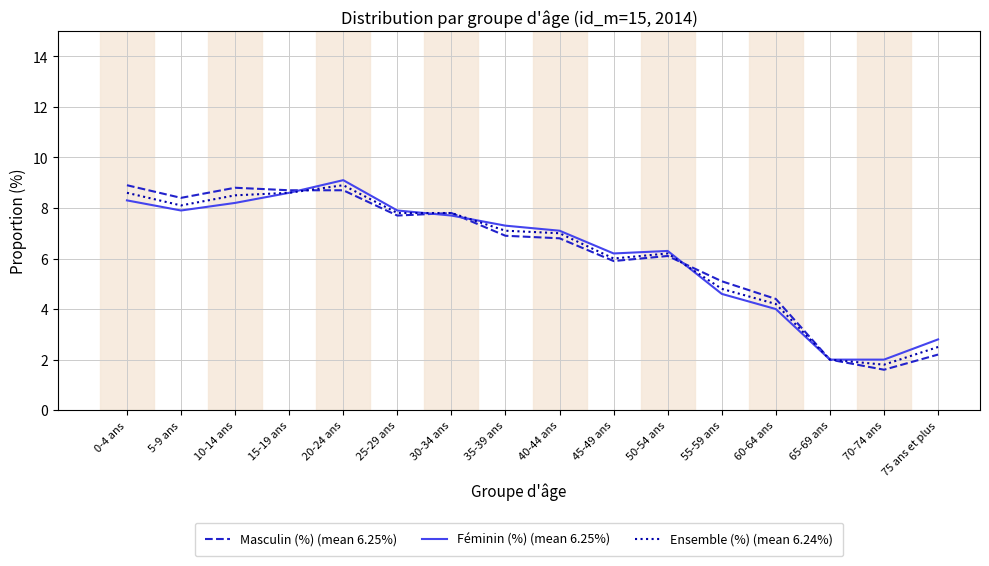

What is the spread (max minus min) of values at 60-64 ans?

0.4